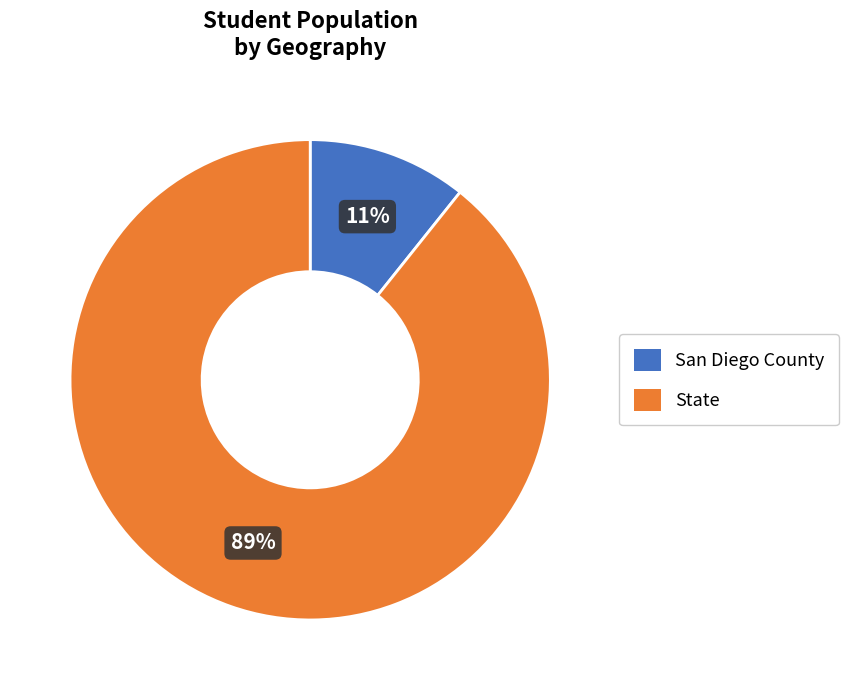

Count the number of slices in the pie.

2